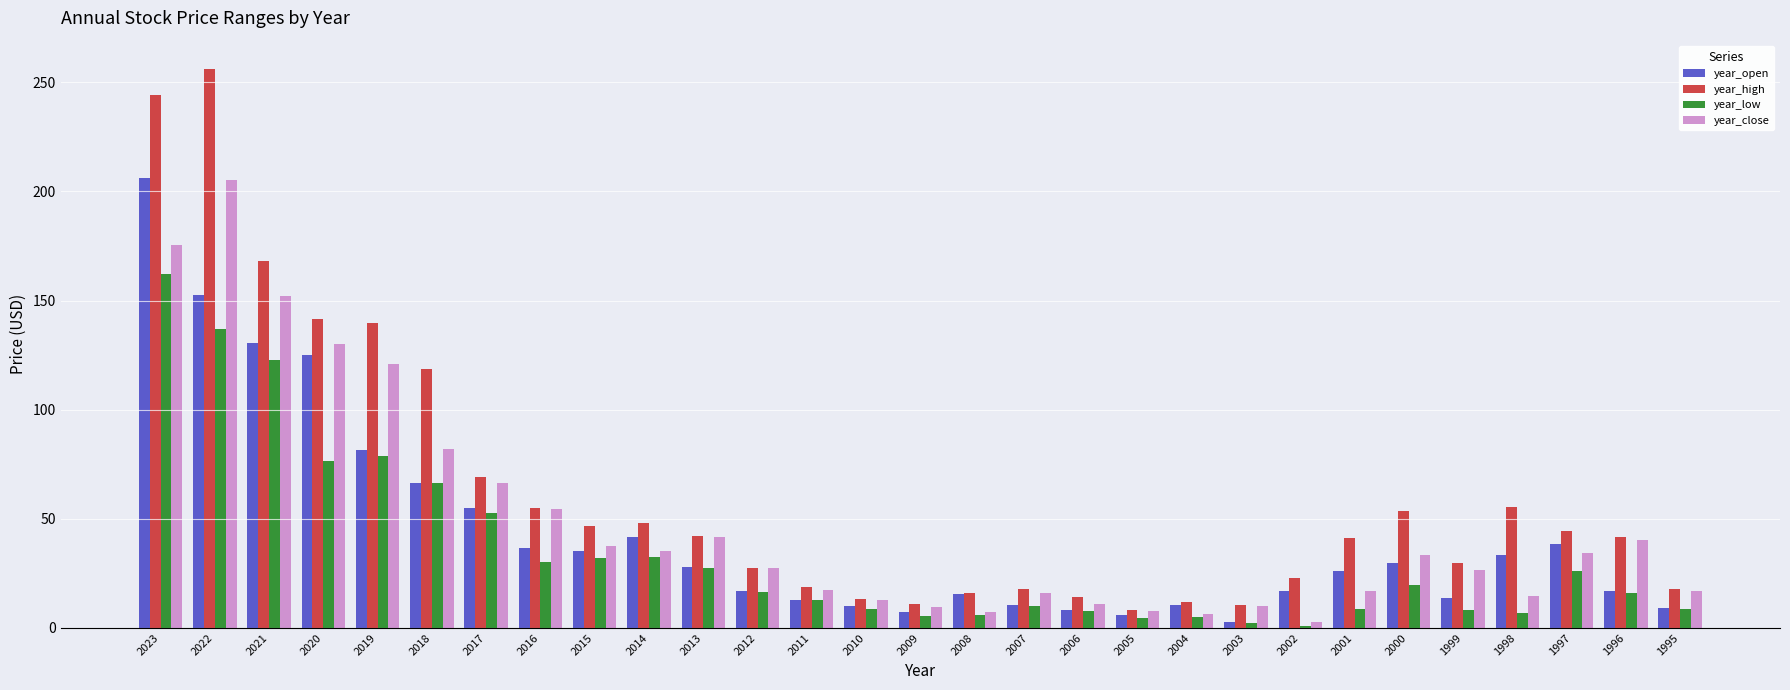

Which series changed the most between 2015 and 2002?

year_close